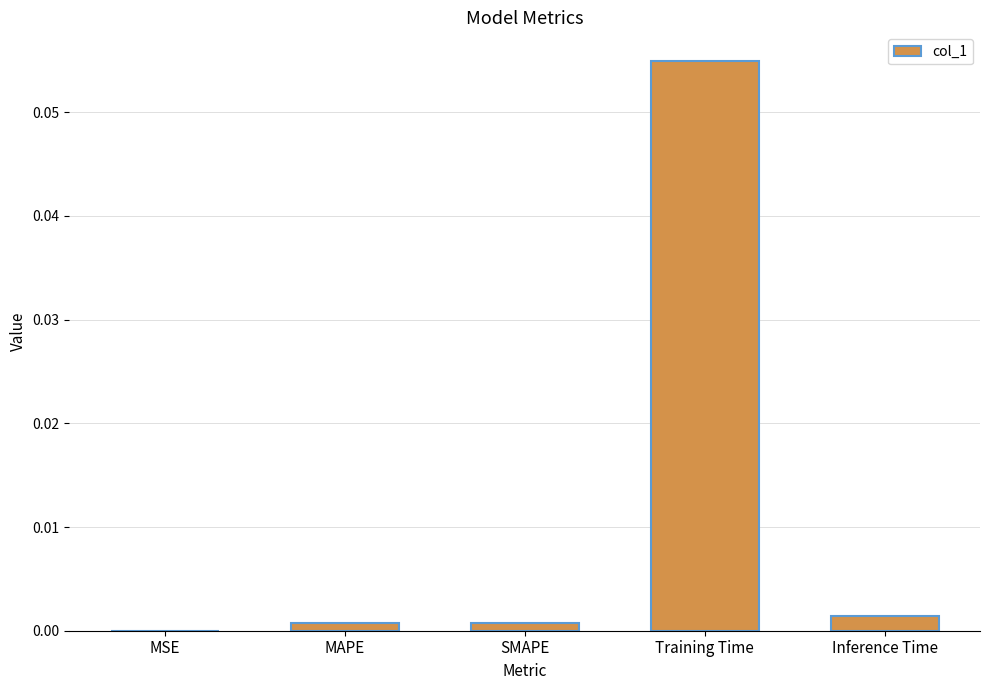

True or false: the data shows 0.0 at Training Time.

False